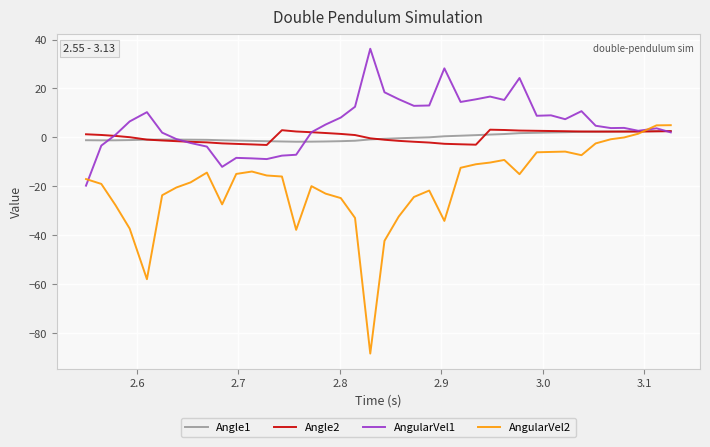

What is the minimum value shown in the chart?

-88.4